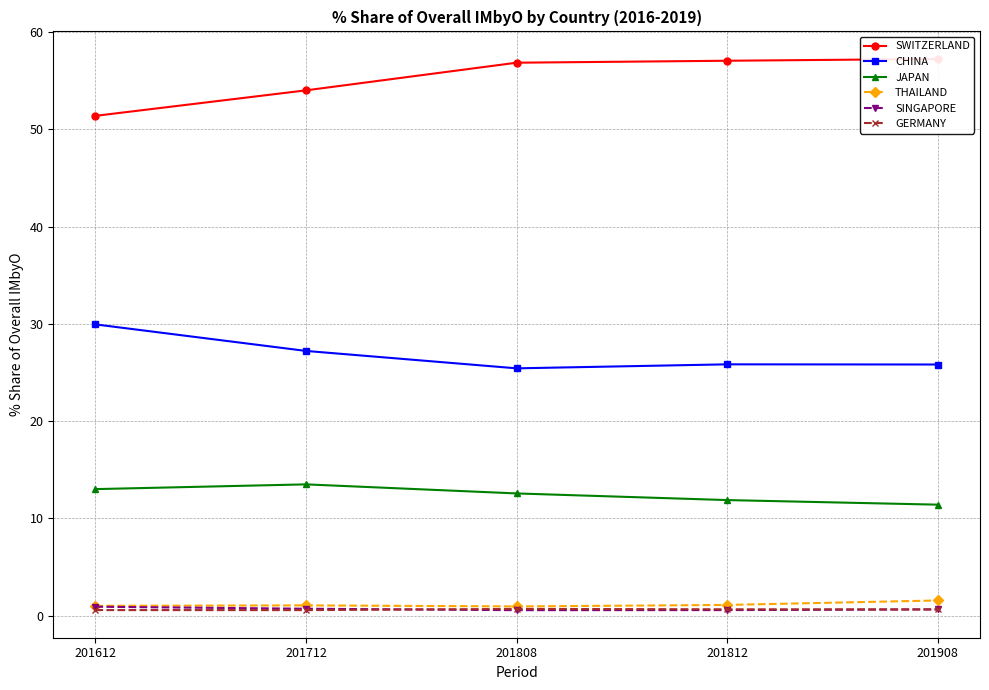

Reading left to right, transcribe all the data shown in this chart.

SWITZERLAND: 51.4	54.0	56.9	57.1	57.2
CHINA: 30.0	27.2	25.4	25.8	25.8
JAPAN: 13.0	13.5	12.6	11.9	11.4
THAILAND: 1.0	1.1	0.9	1.1	1.6
SINGAPORE: 0.9	0.7	0.6	0.6	0.6
GERMANY: 0.6	0.6	0.7	0.7	0.6